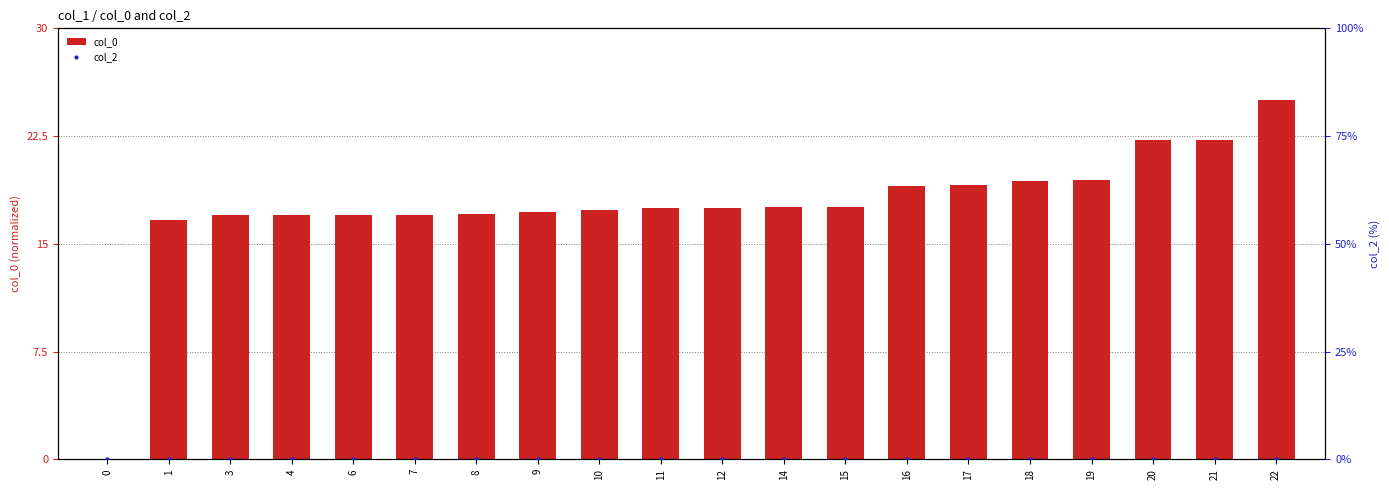

Which series has the widest spread of Y values?

col_0